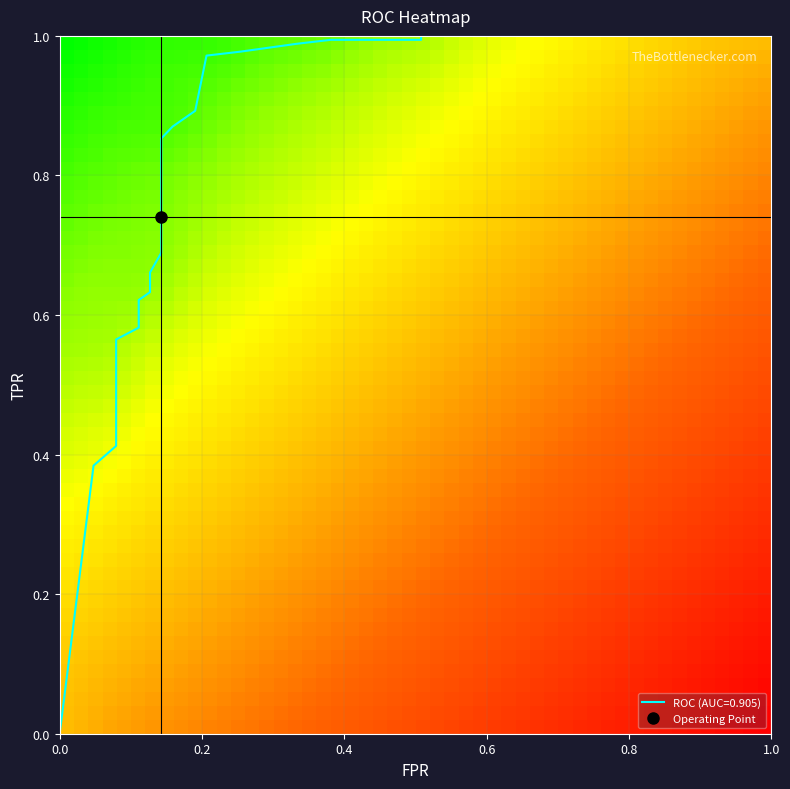

True or false: the data shows 1.4 at 30.

False